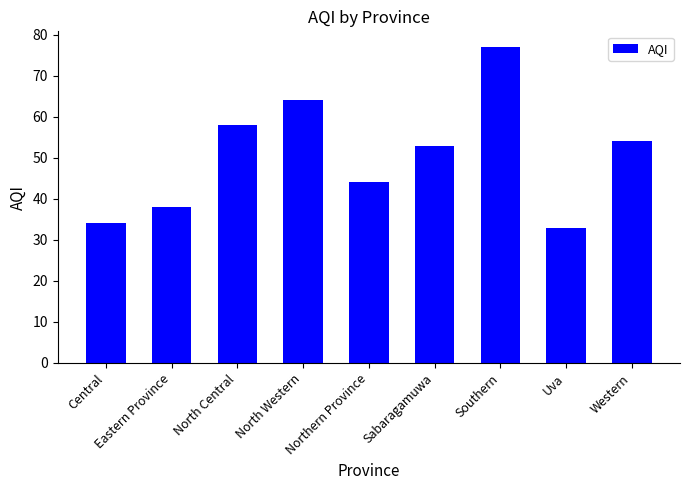

At which label is the value closest to 55?

Western